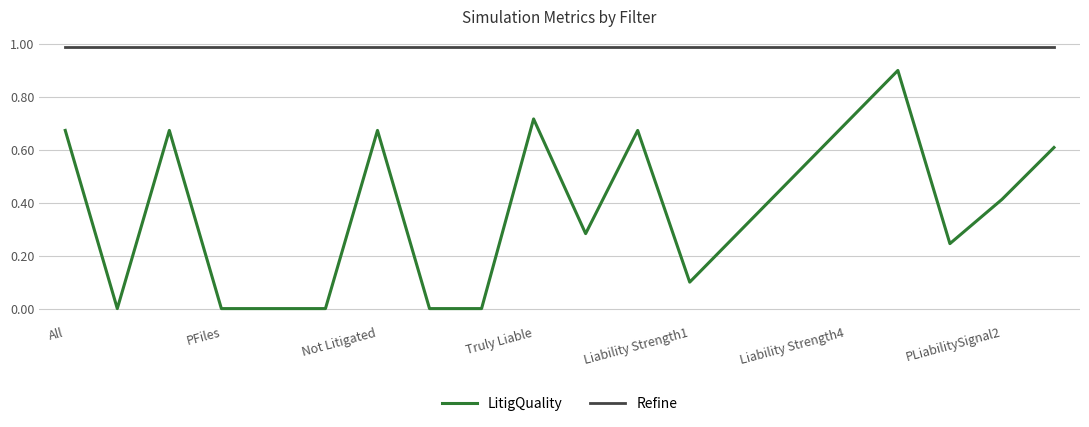

Which series has the largest total across all categories?

Refine